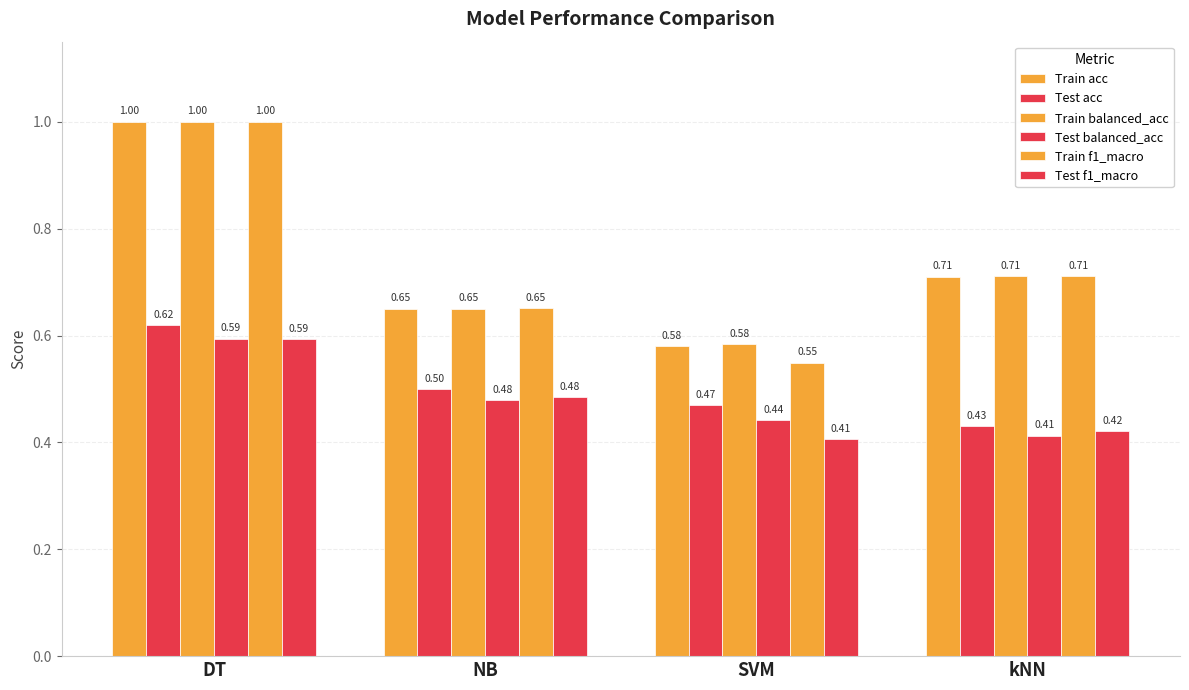

Are the bars grouped side by side (vs. stacked)?

Yes